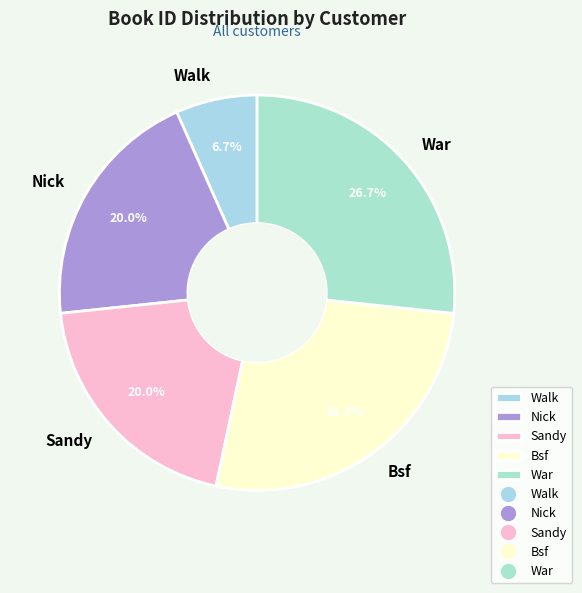

Which category has the smallest portion of the pie?

Walk